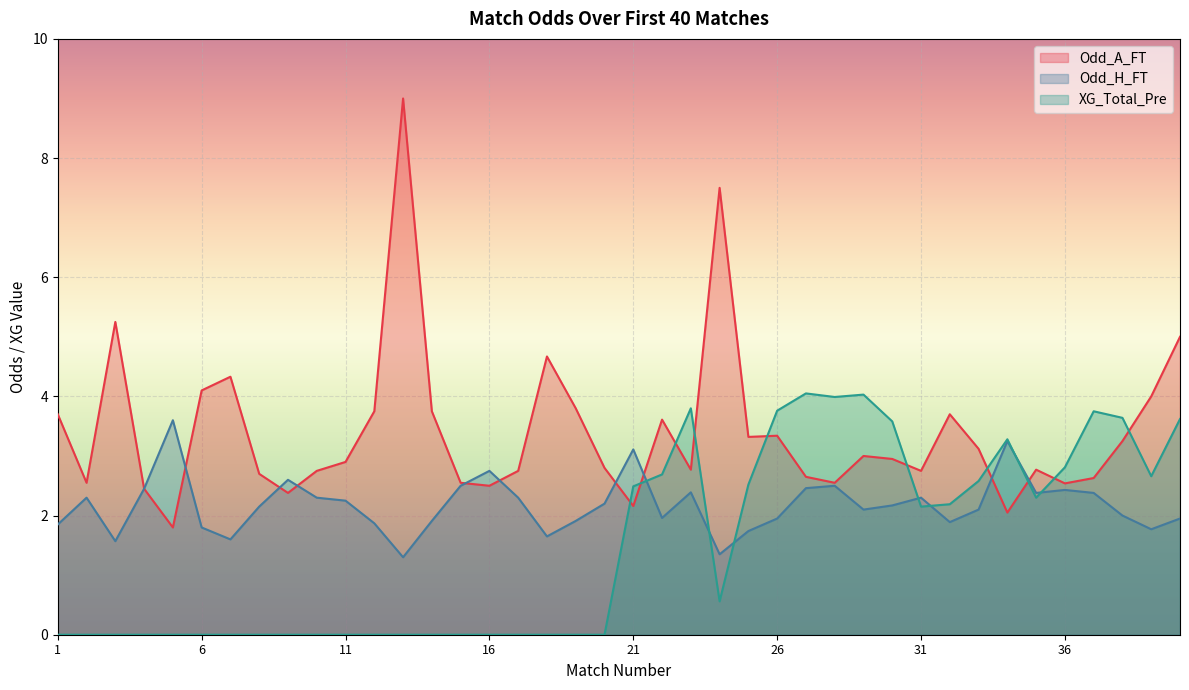

Does the chart display data point markers on the line(s)?

No